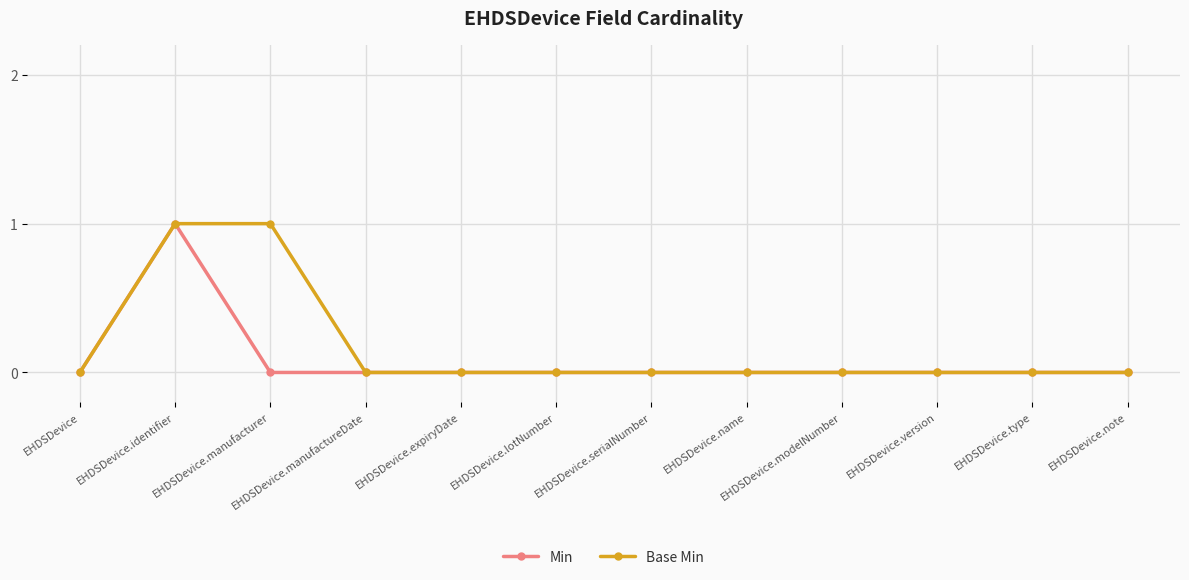

At which category does Min reach its first local peak?

EHDSDevice.identifier